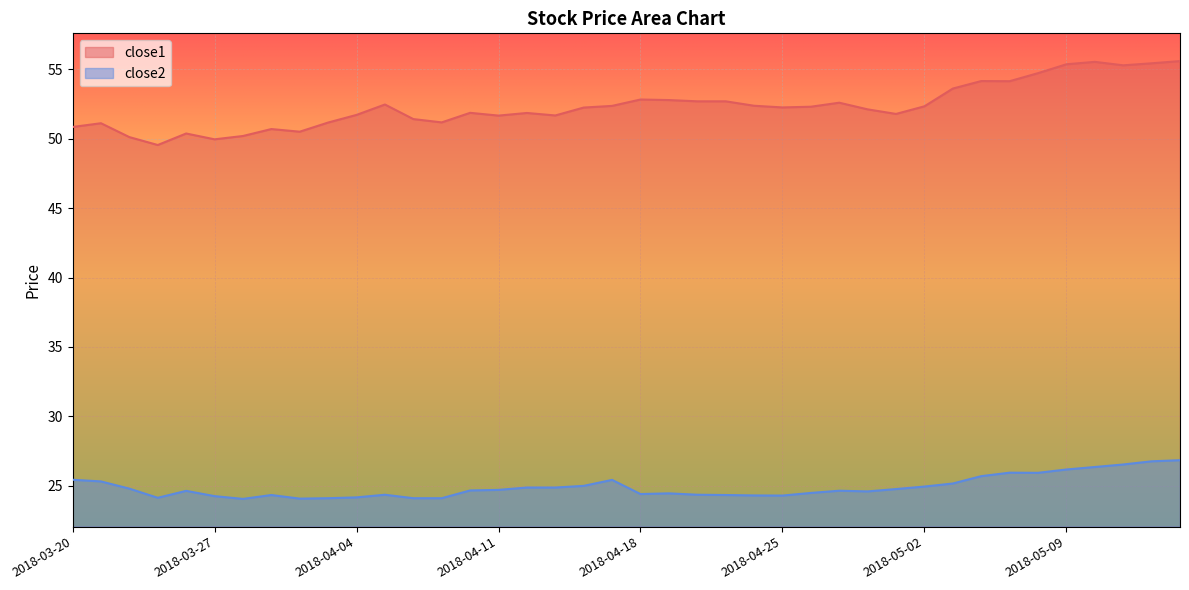

True or false: close1 and close2 intersect in this chart.

False